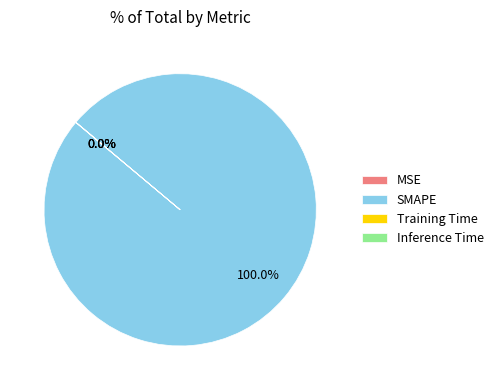

Is SMAPE the majority of the pie?

Yes